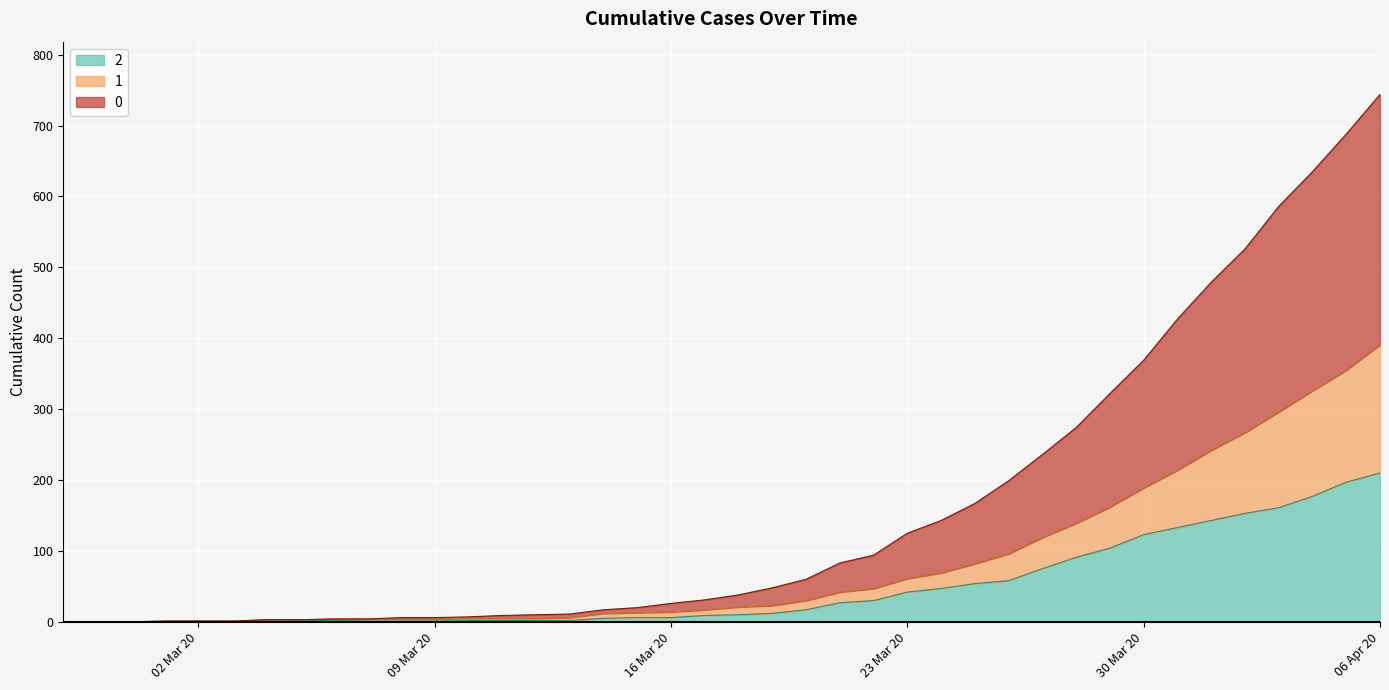

What is the spread (max minus min) of values at 2020-03-08?

5